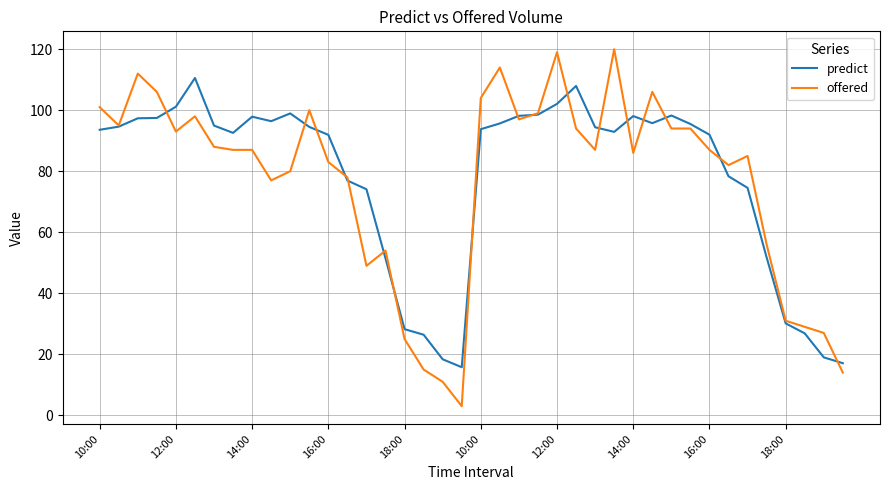

How many lines are shown in the chart?

2